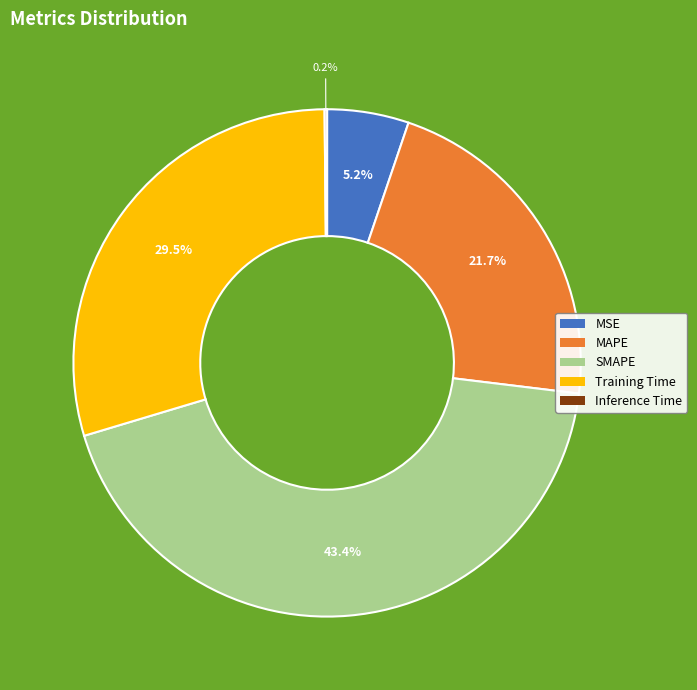

Between Training Time and MAPE, which is larger?

Training Time